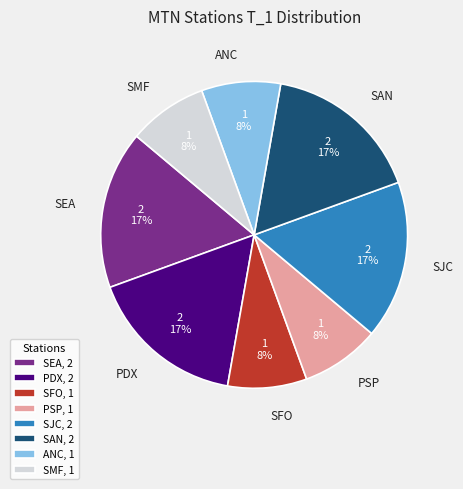

True or false: ANC accounts for 8% of the total.

True